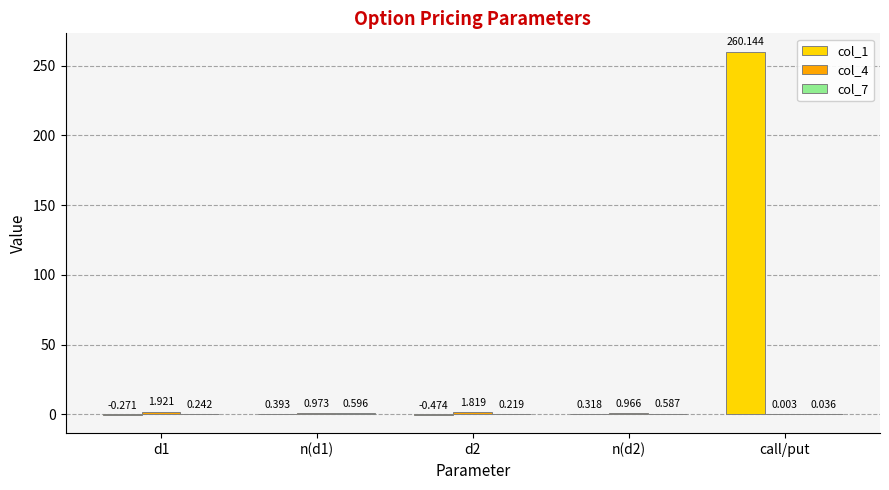

At which category is the sum across all series the highest?

call/put